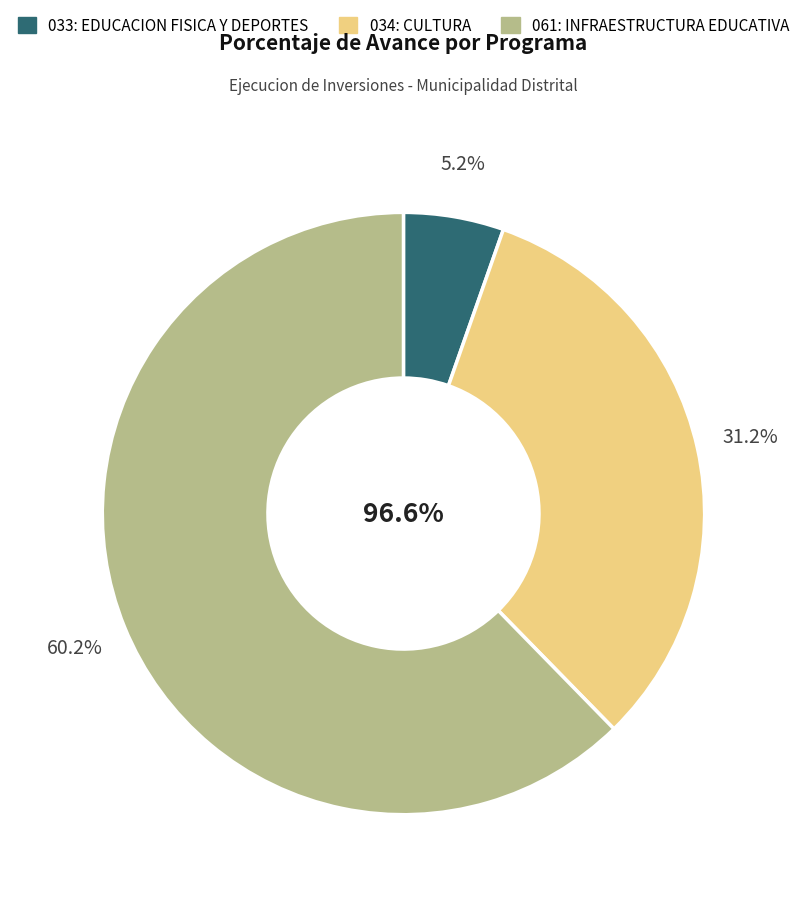

What is the majority slice?

061: INFRAESTRUCTURA EDUCATIVA